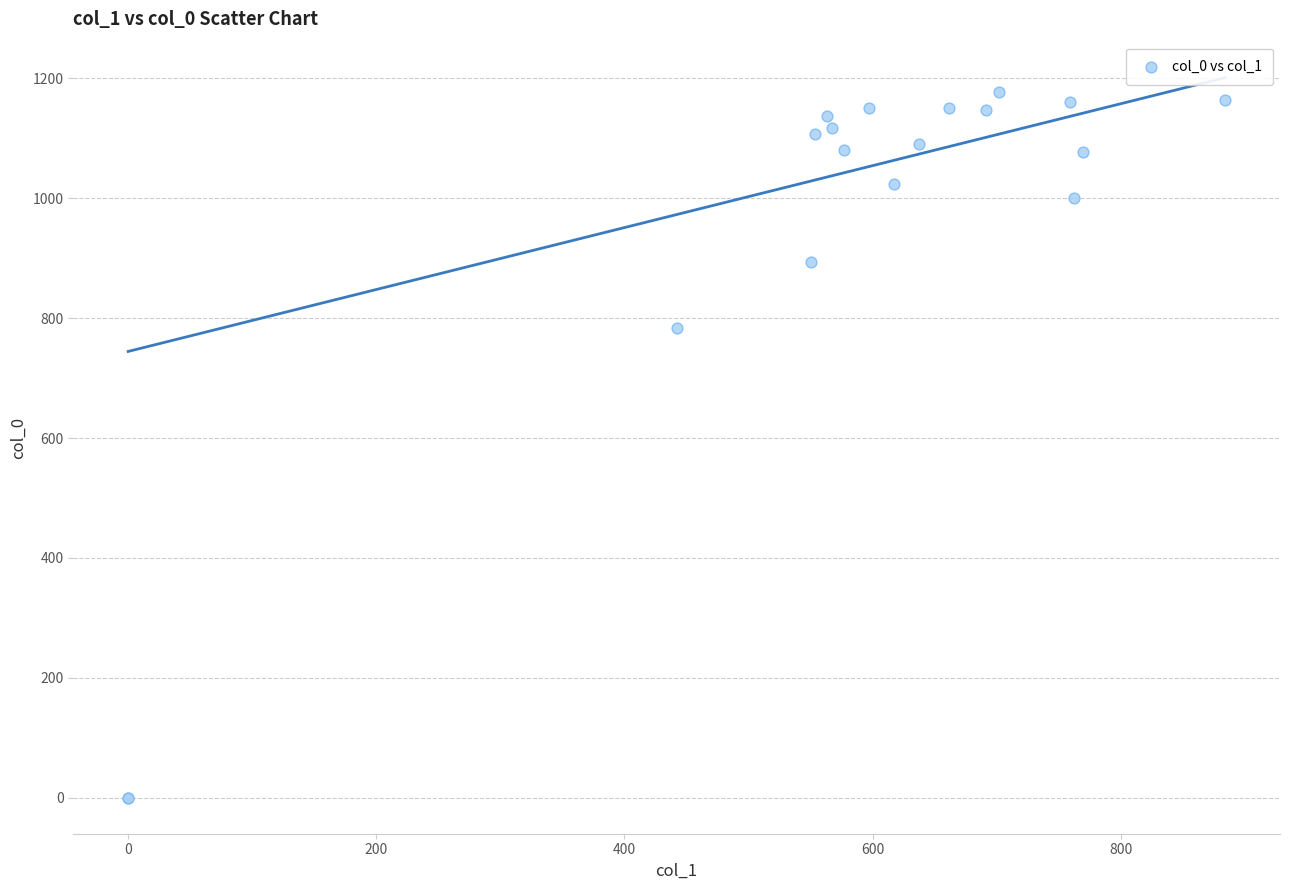

What Y value in the scatter plot is closest to 588?

783.3